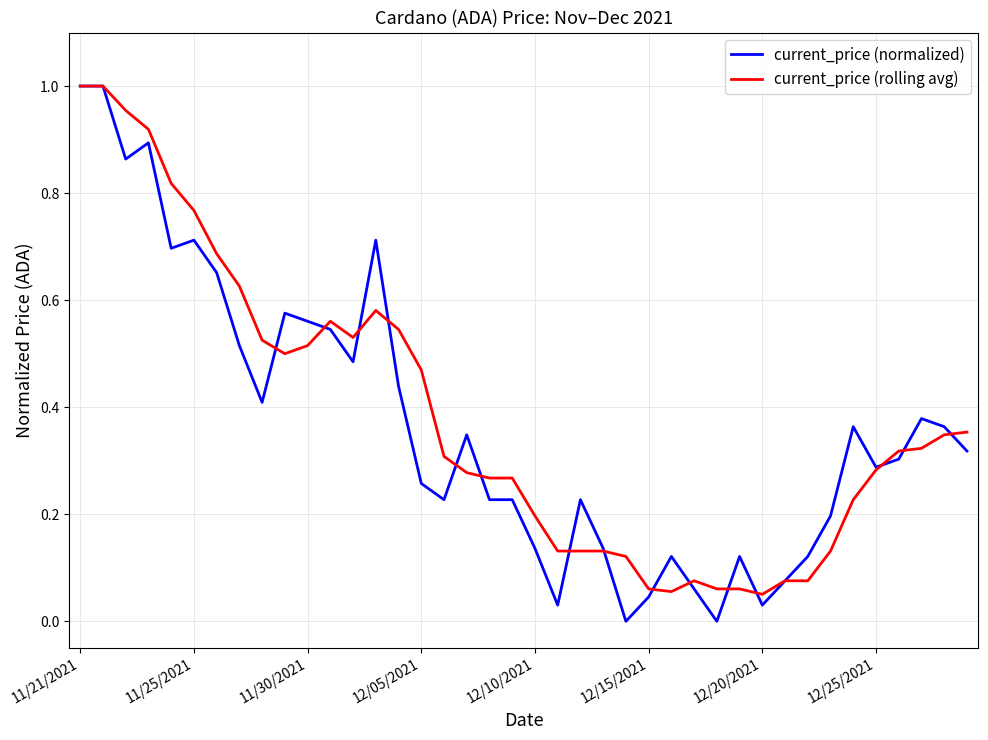

Which series has the largest range (max minus min)?

current_price (normalized)